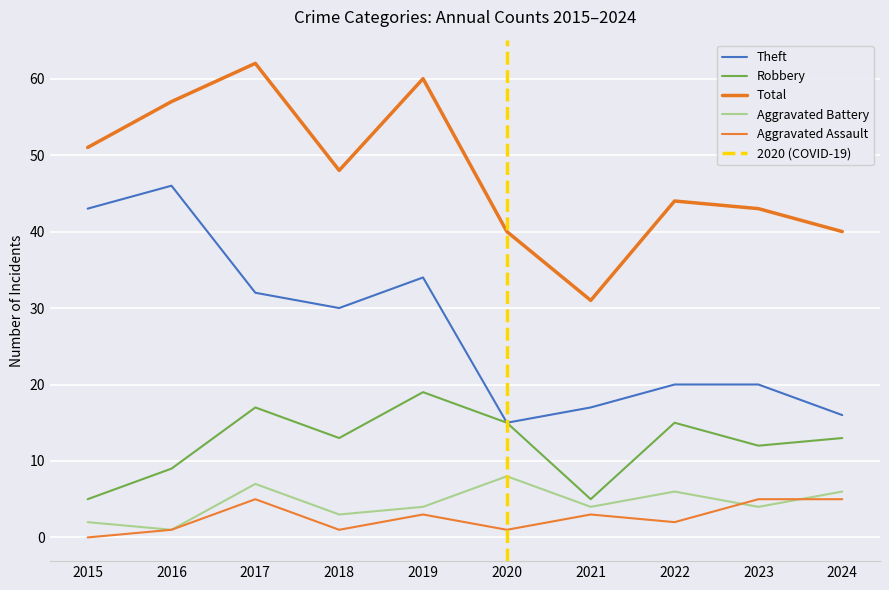

How many series are shown in this chart?

5